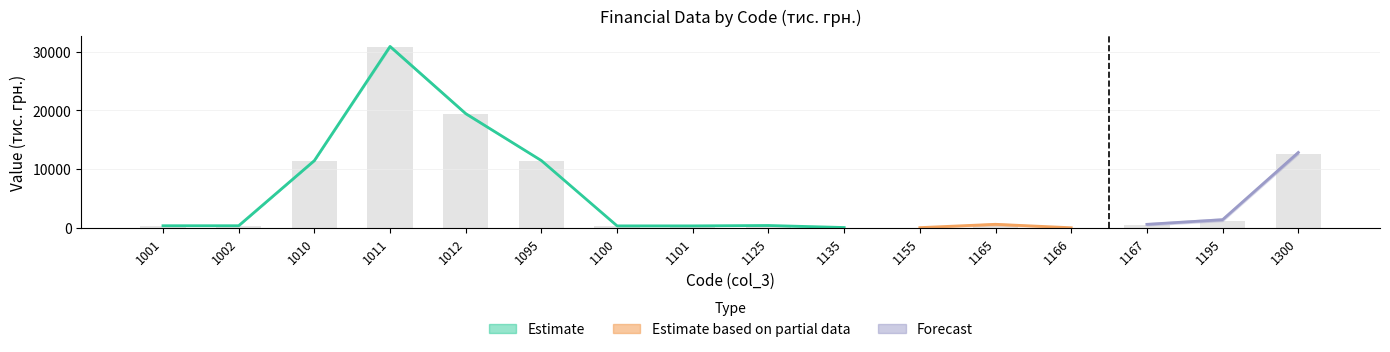

List the labels in order of value, largest first.

1011, 1012, 1300, 1010, 1095, 1195, 1165, 1167, 1125, 1001, 1002, 1100, 1101, 1155, 1166, 1135